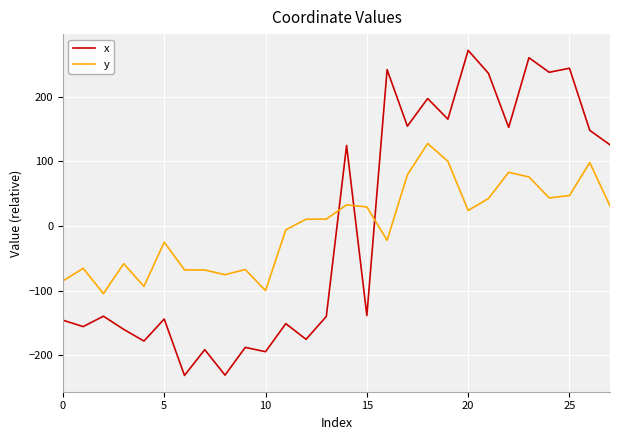

What is the difference between the maximum and minimum values in the x series?

502.6